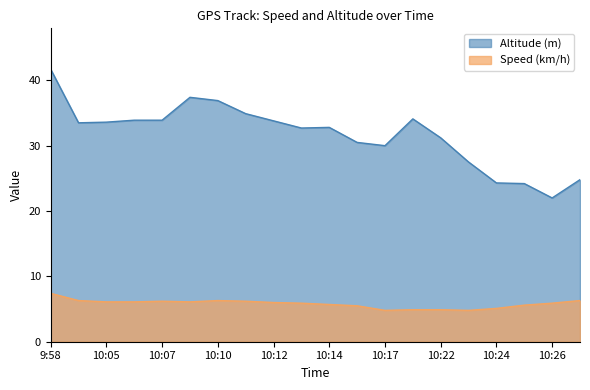

Rank the series by their maximum value, from highest to lowest.

Altitude (m), Speed (km/h)